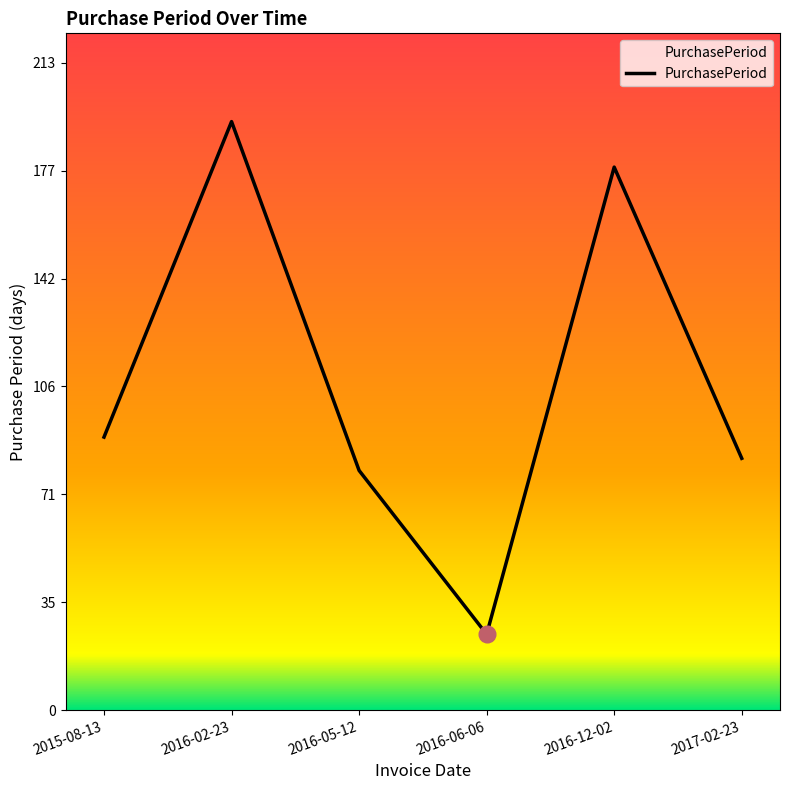

Count the number of data series in this chart.

1